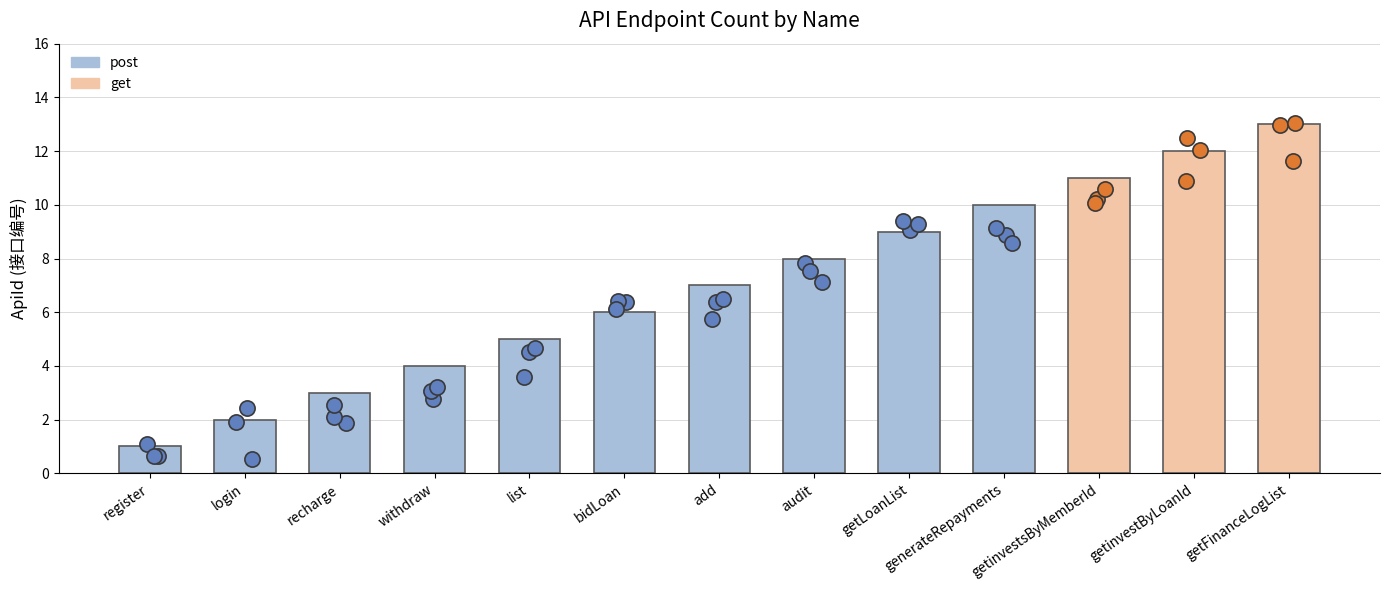

Between bidLoan and getinvestsByMemberId, which is larger?

getinvestsByMemberId